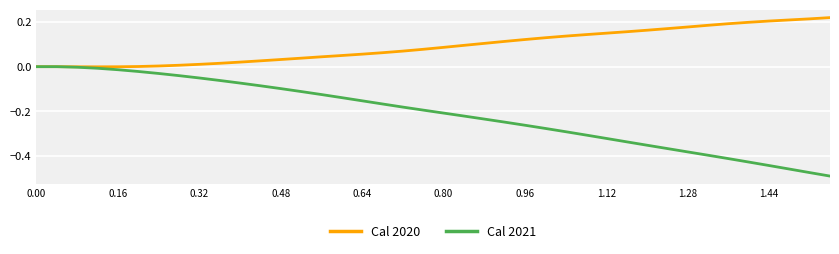

List the series in order of their peak value, lowest first.

Cal 2021, Cal 2020